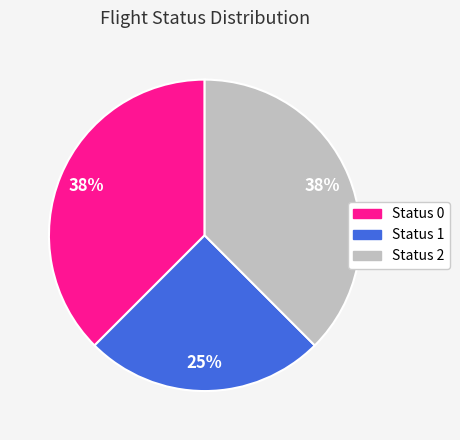

Count the number of slices in the pie.

3